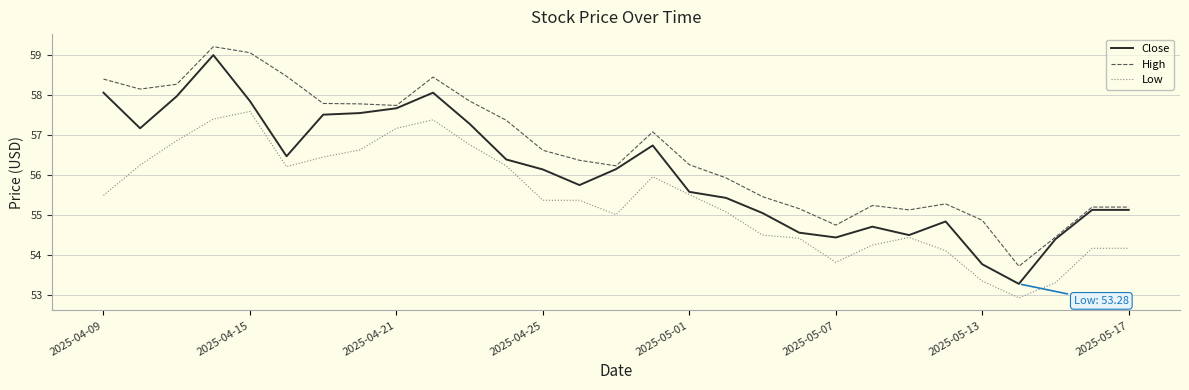

Which series has the largest range (max minus min)?

Close